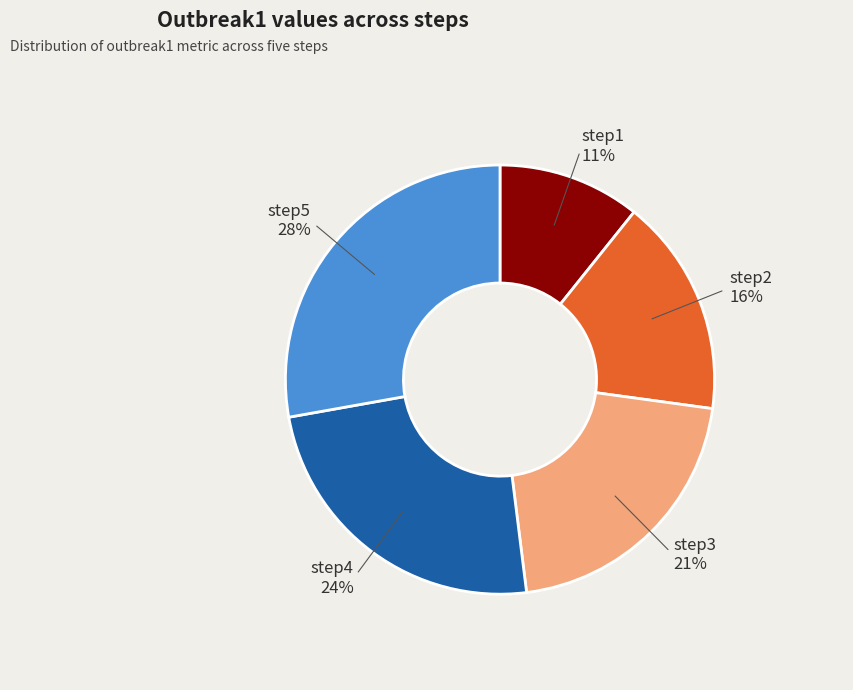

Which has a higher value, step5 or step3?

step5